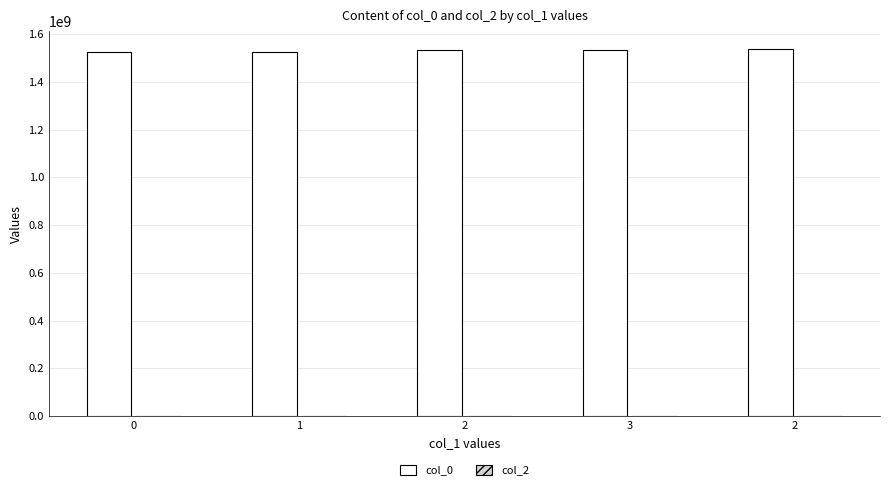

Does the chart contain any negative values?

No